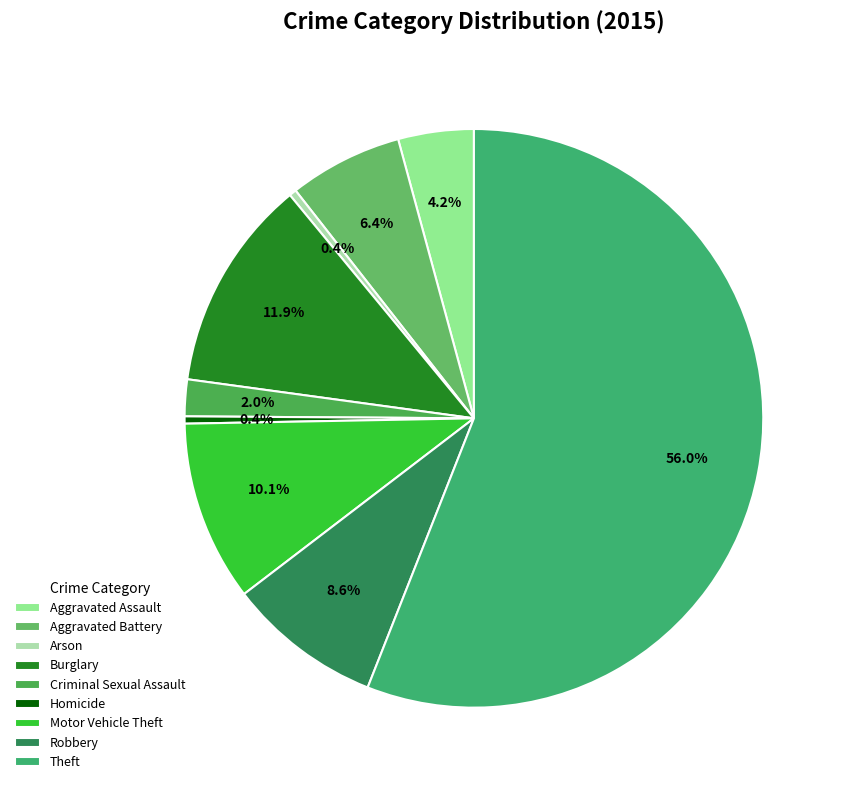

Between Burglary and Aggravated Battery, which is larger?

Burglary